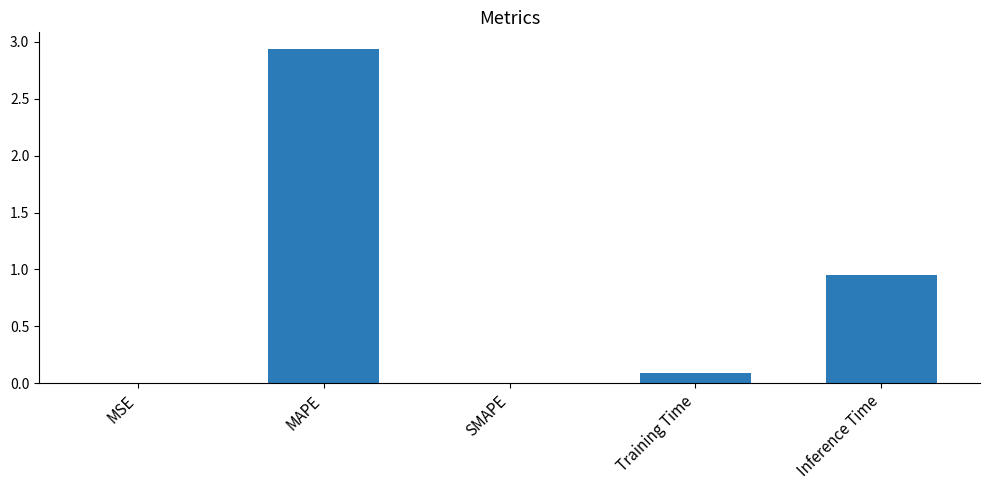

True or false: the data shows 1.5 at MAPE.

False